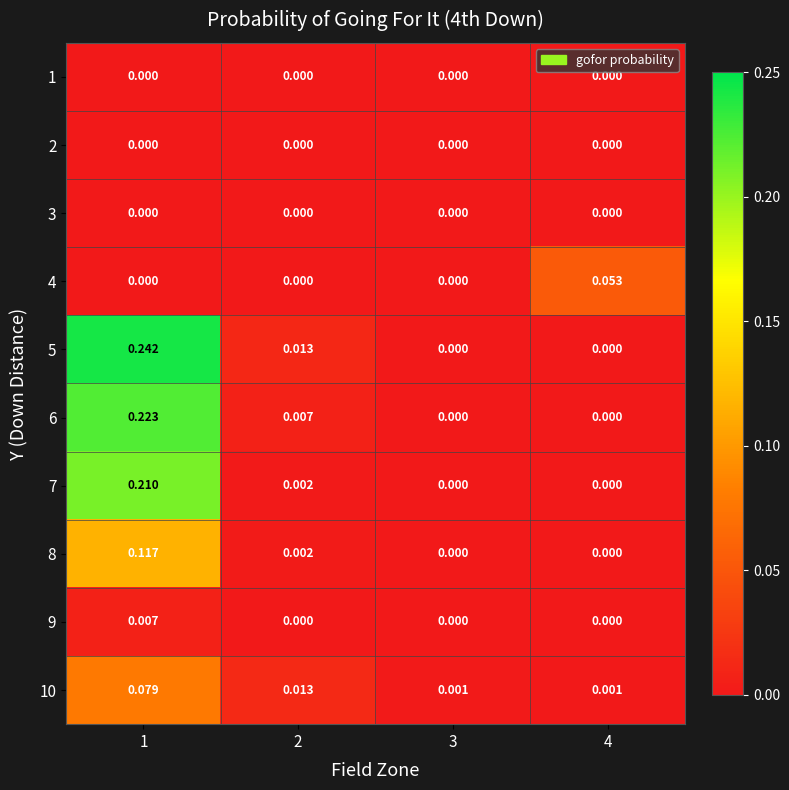

Which series has the widest spread of values?

5